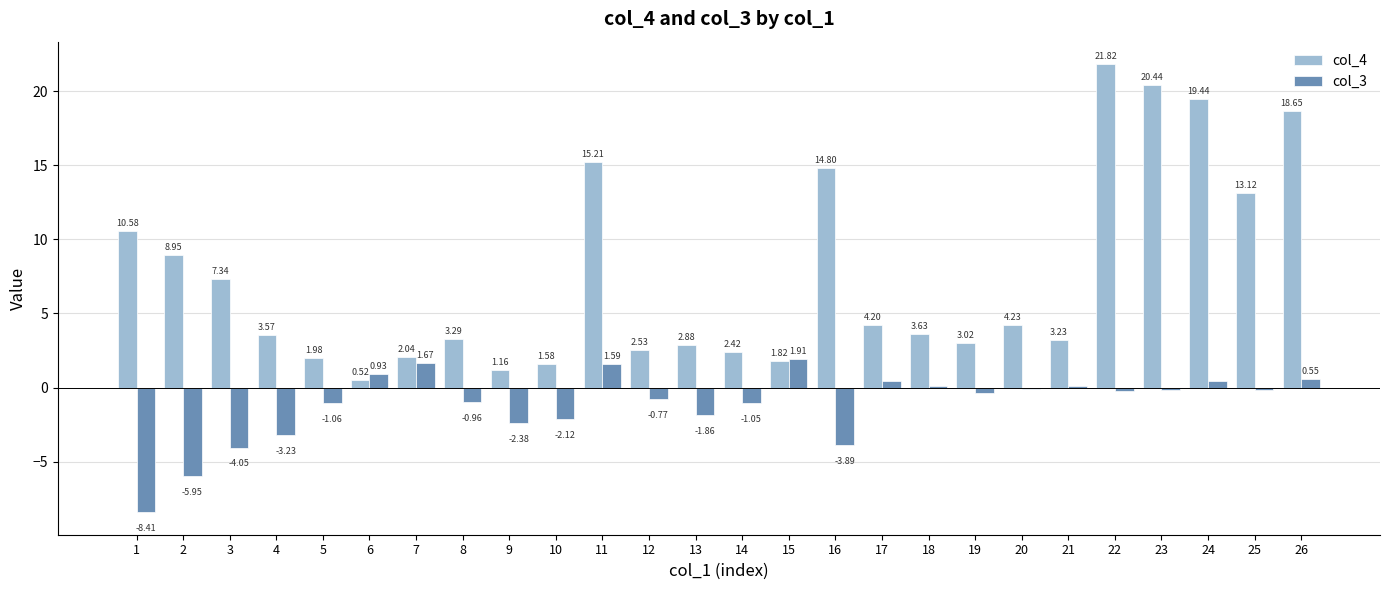

What is the total value across all series at 1?

2.2